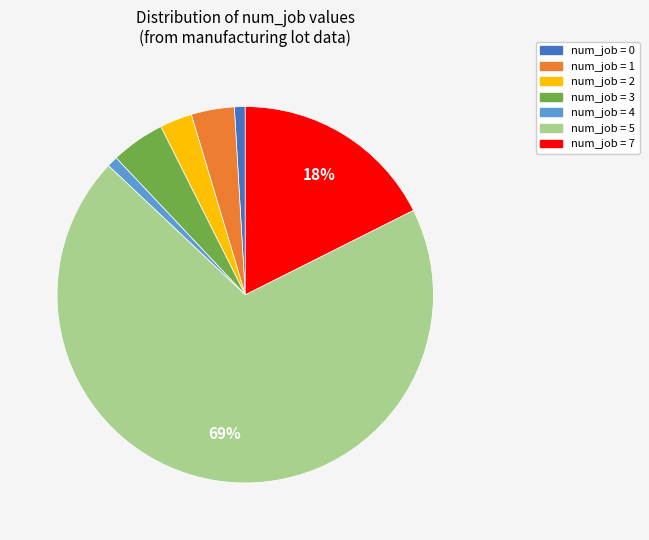

Is there any slice that represents more than half of the pie?

Yes